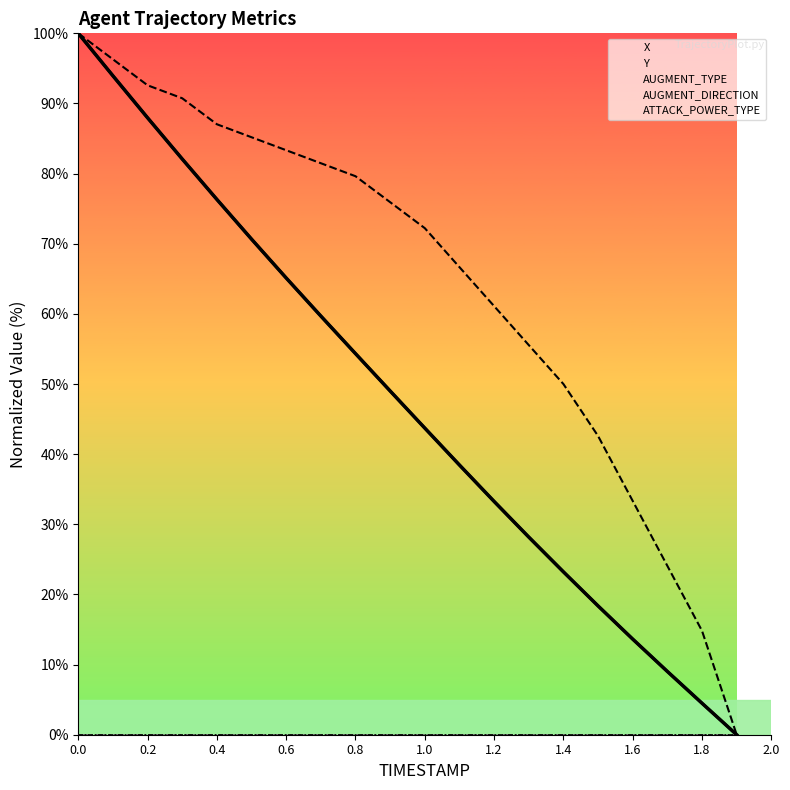

What is the spread (max minus min) of values at 18?

14.8